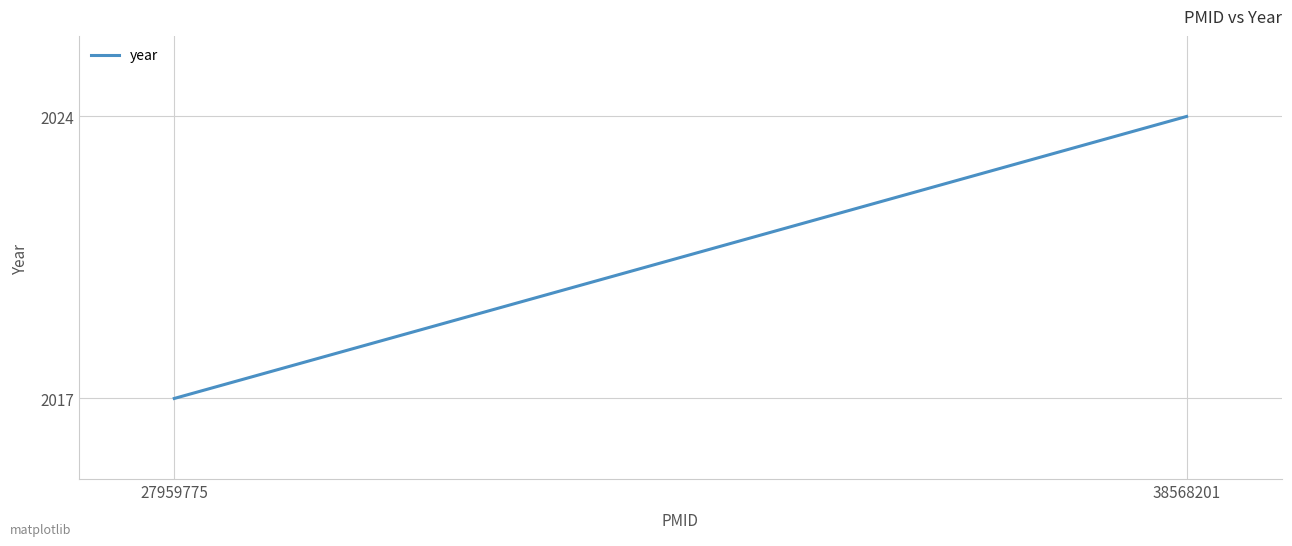

True or false: the data shows 1131 at 38568201.

False